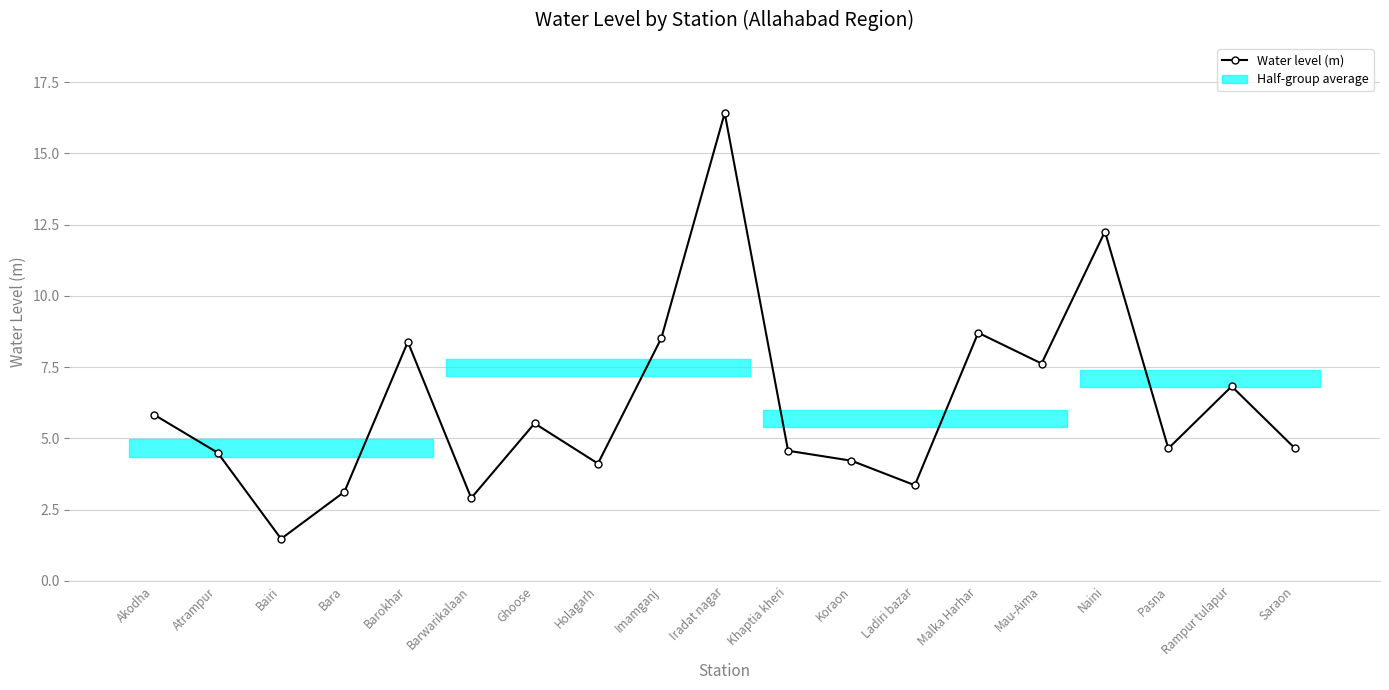

Is it true that the value at Saraon is 7.2?

False